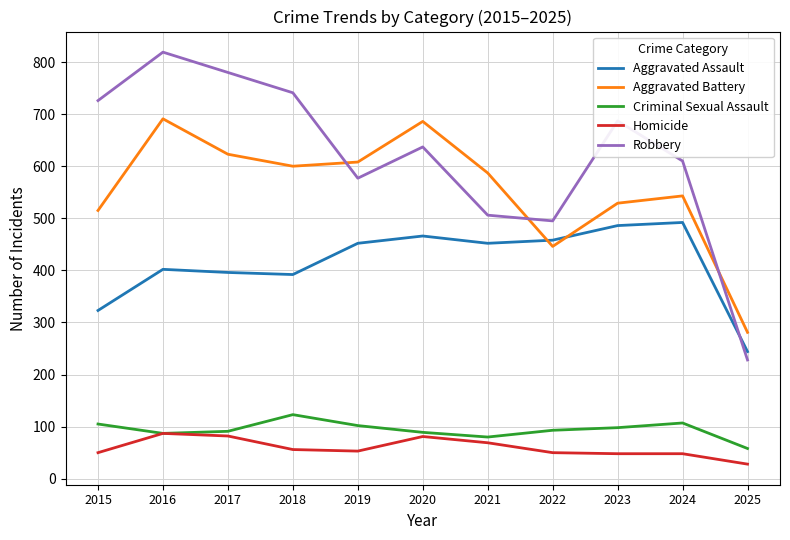

Does the chart have visible grid lines?

Yes